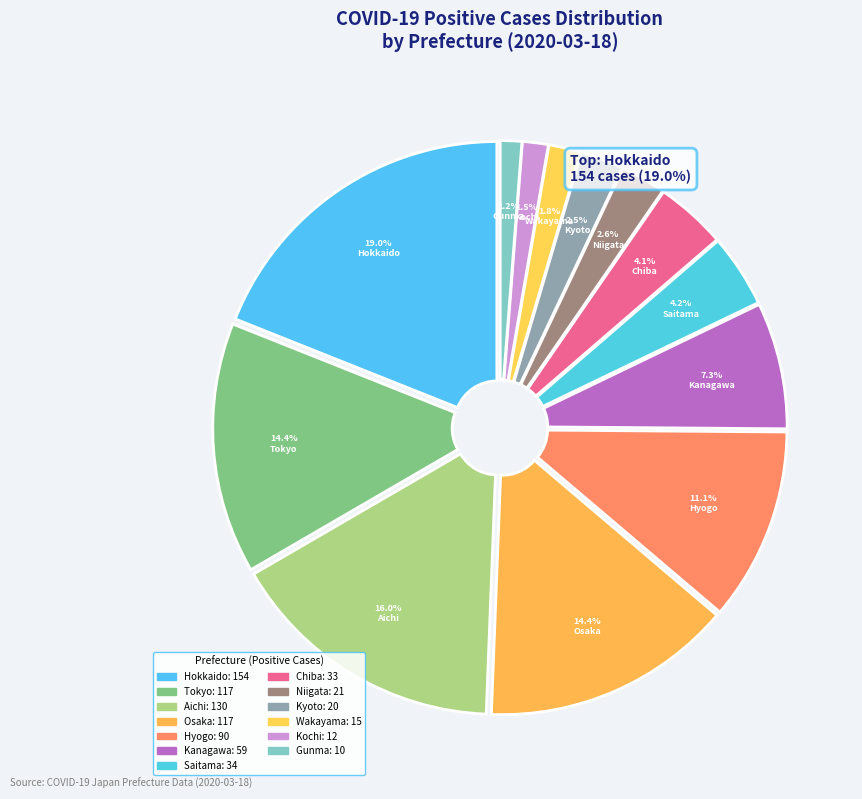

What percentage is the Niigata slice, to the nearest percent?

3%